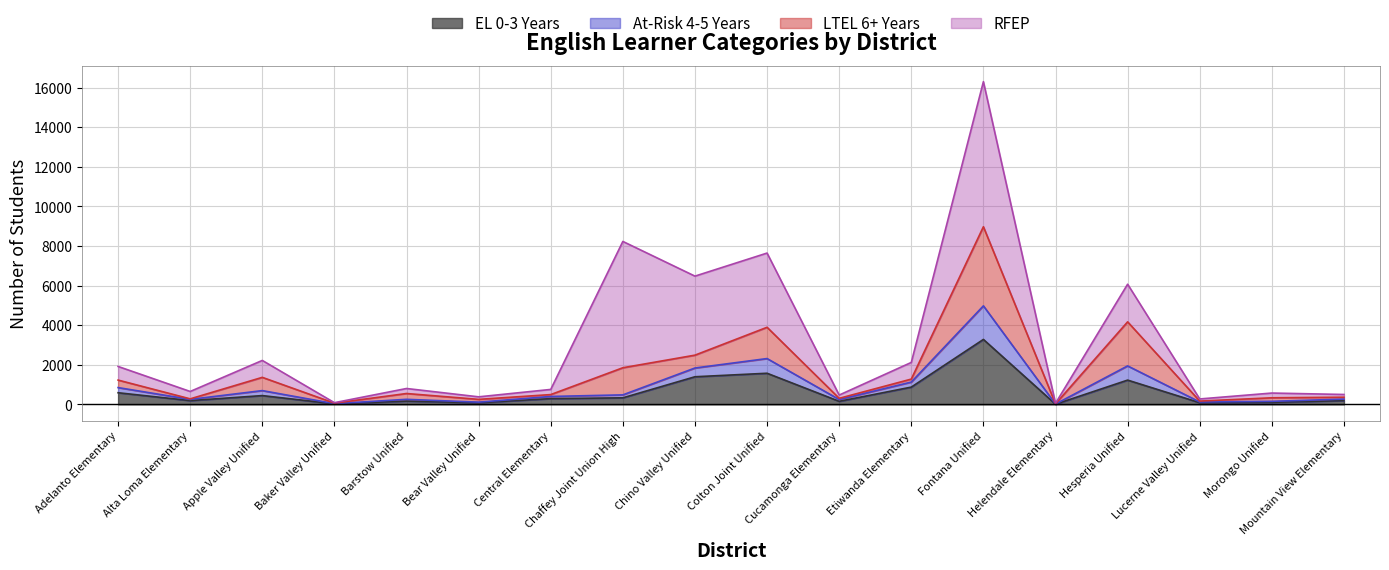

What is the label of the 17th point from the right?

Alta Loma Elementary